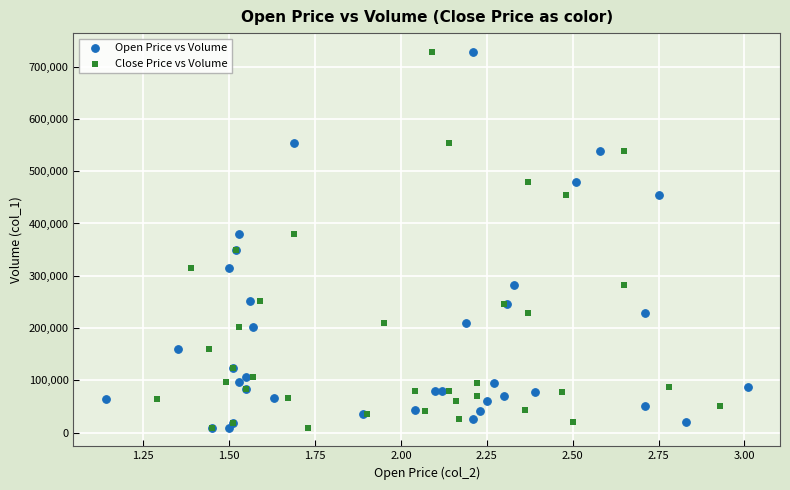

What are all the series names shown in the legend?

Open Price vs Volume, Close Price vs Volume